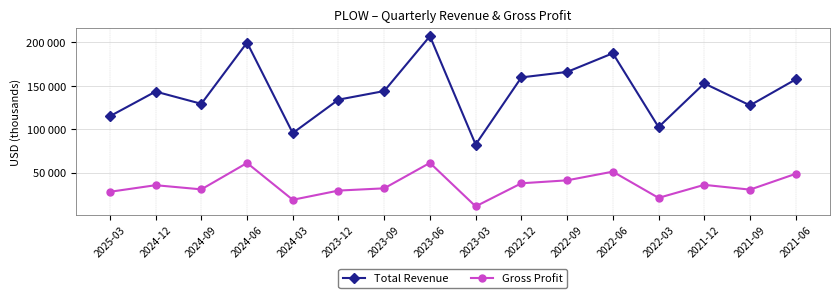

What is the value of the Gross Profit point at the 14th from the left?

36100